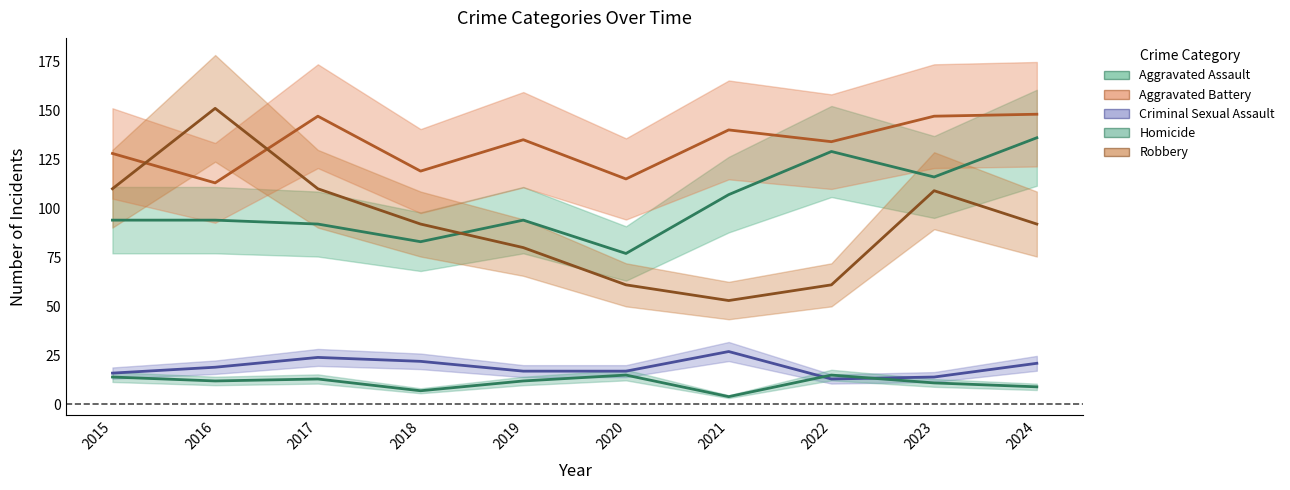

Rank the series at 2019 from highest to lowest value.

Aggravated Battery, Aggravated Assault, Robbery, Criminal Sexual Assault, Homicide